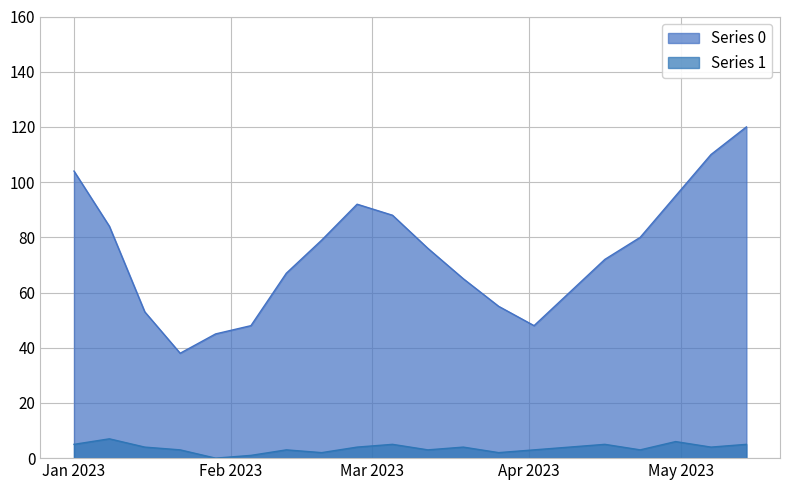

At which category does Series 1 reach its first local peak?

2023-01-08